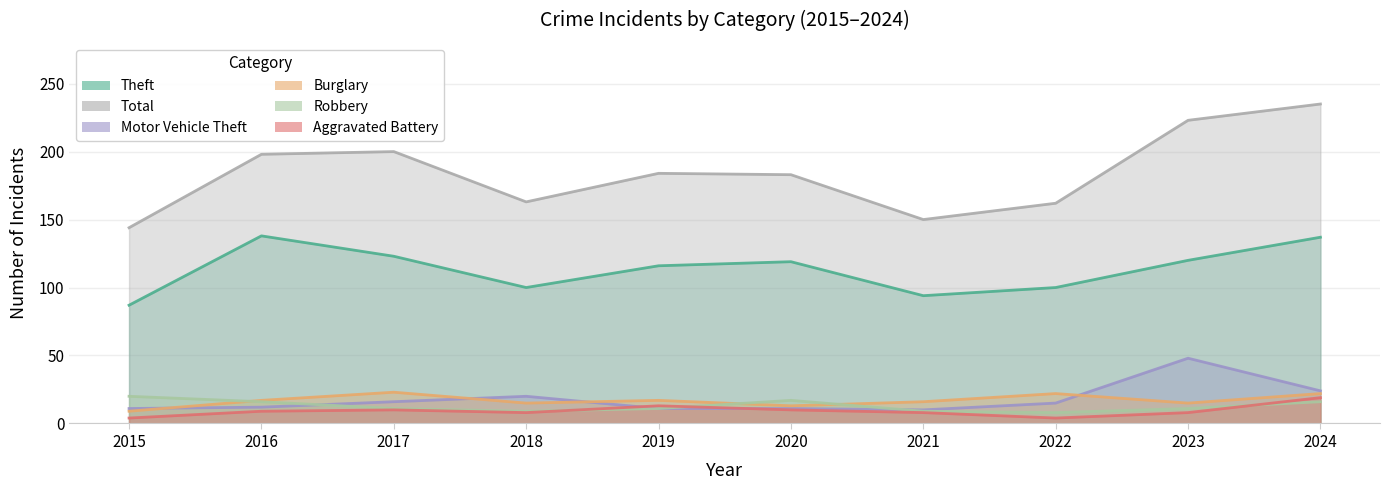

At which category is the sum across all series the highest?

2024